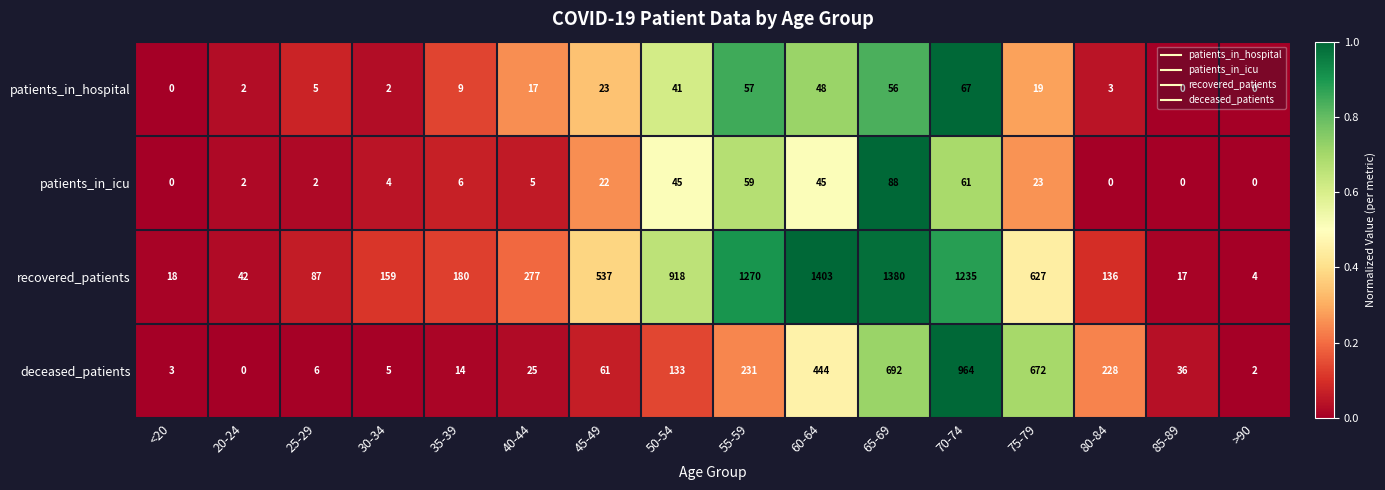

True or false: patients_in_icu has a value of -30 at >90.

False